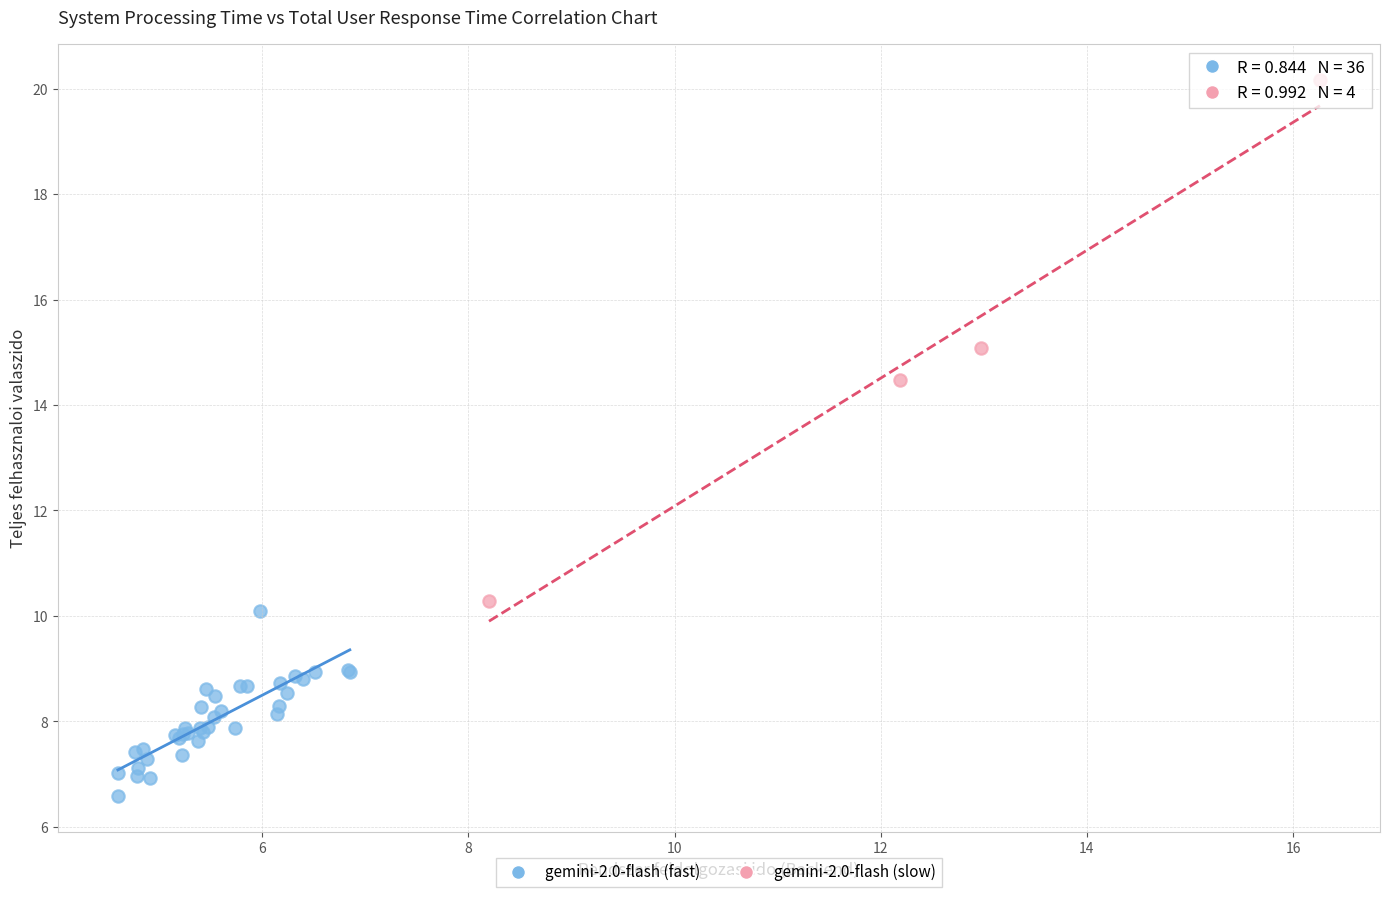

Which series has the largest Y range (max minus min)?

gemini-2.0-flash (slow)